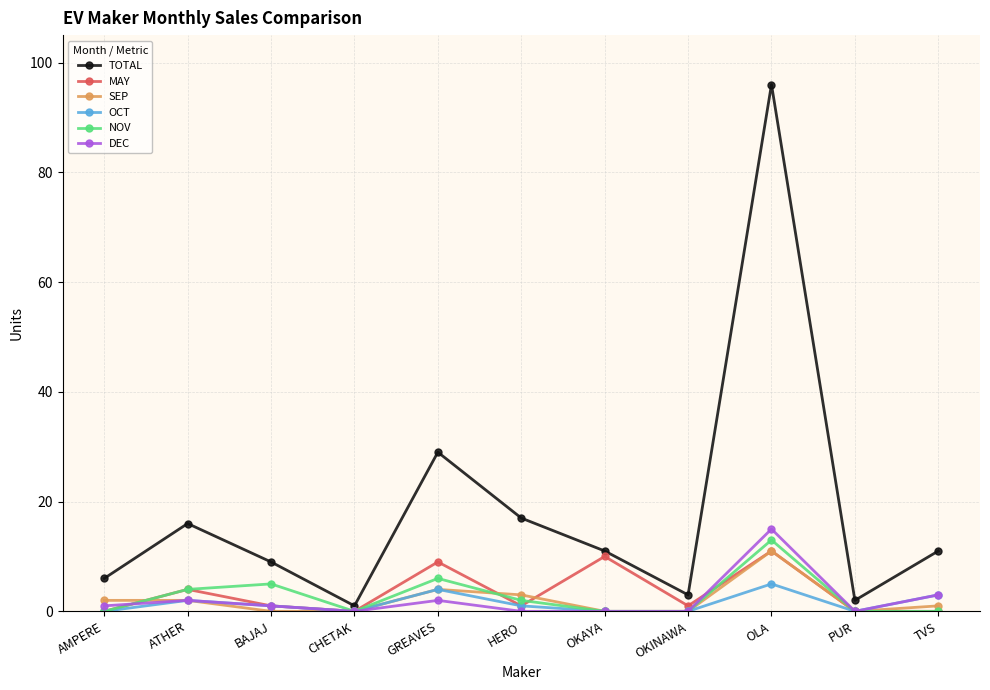

In NOV, how many points are higher than both neighbors (excluding endpoints)?

3